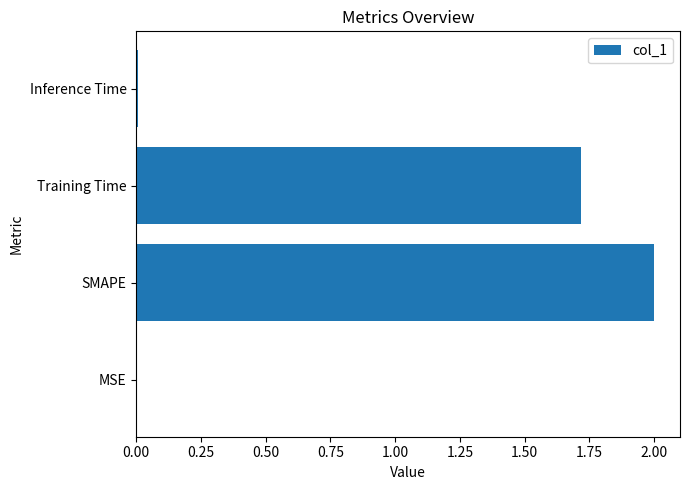

At which category does the chart reach its peak across all series?

SMAPE